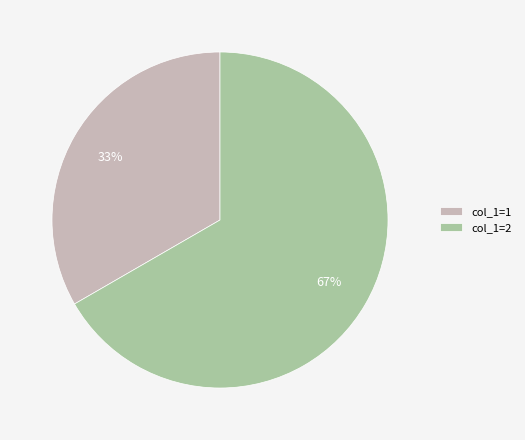

Combined, do col_1=1 and col_1=2 account for over 50%?

Yes